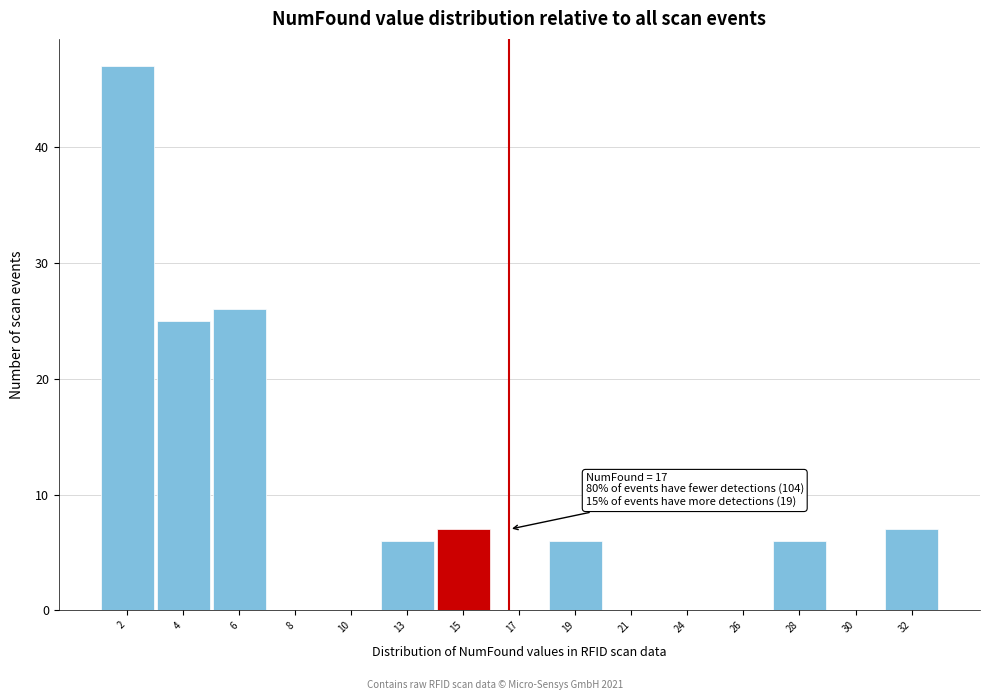

Reading left to right, list all the values displayed in this chart.

2=47	4=25	6=26	8=0	10=0	13=6	15=7	17=0	19=6	21=0	24=0	26=0	28=6	30=0	32=7